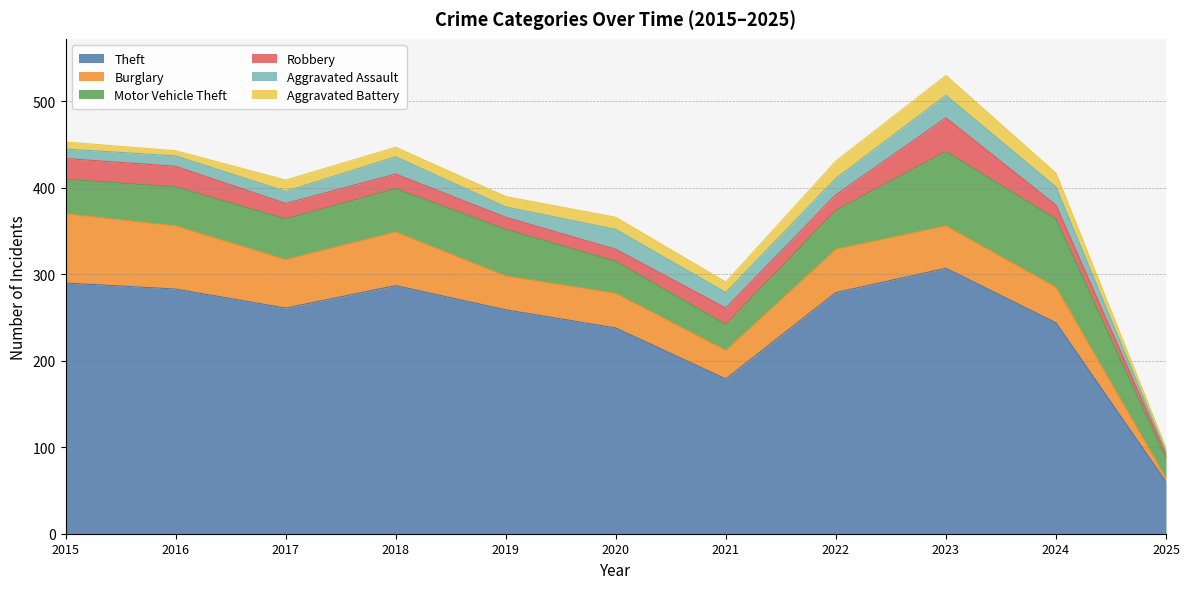

Which series has the largest total across all categories?

Theft